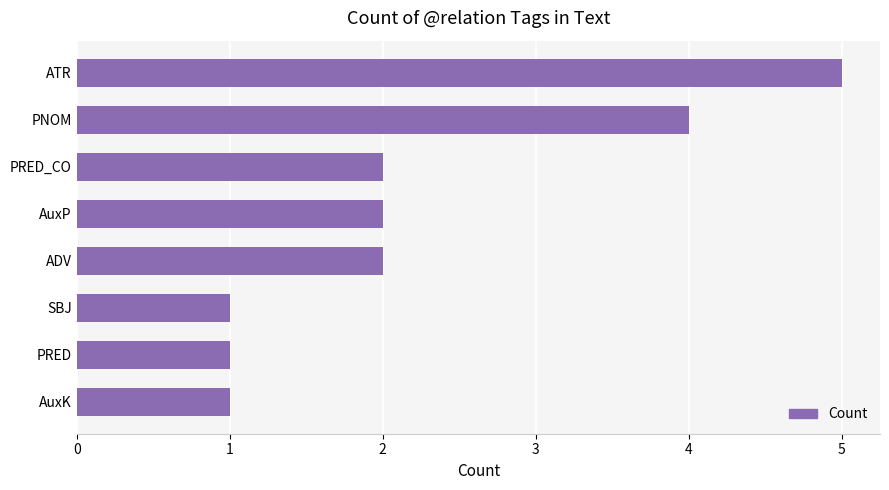

The value at SBJ is 1. True or false?

True